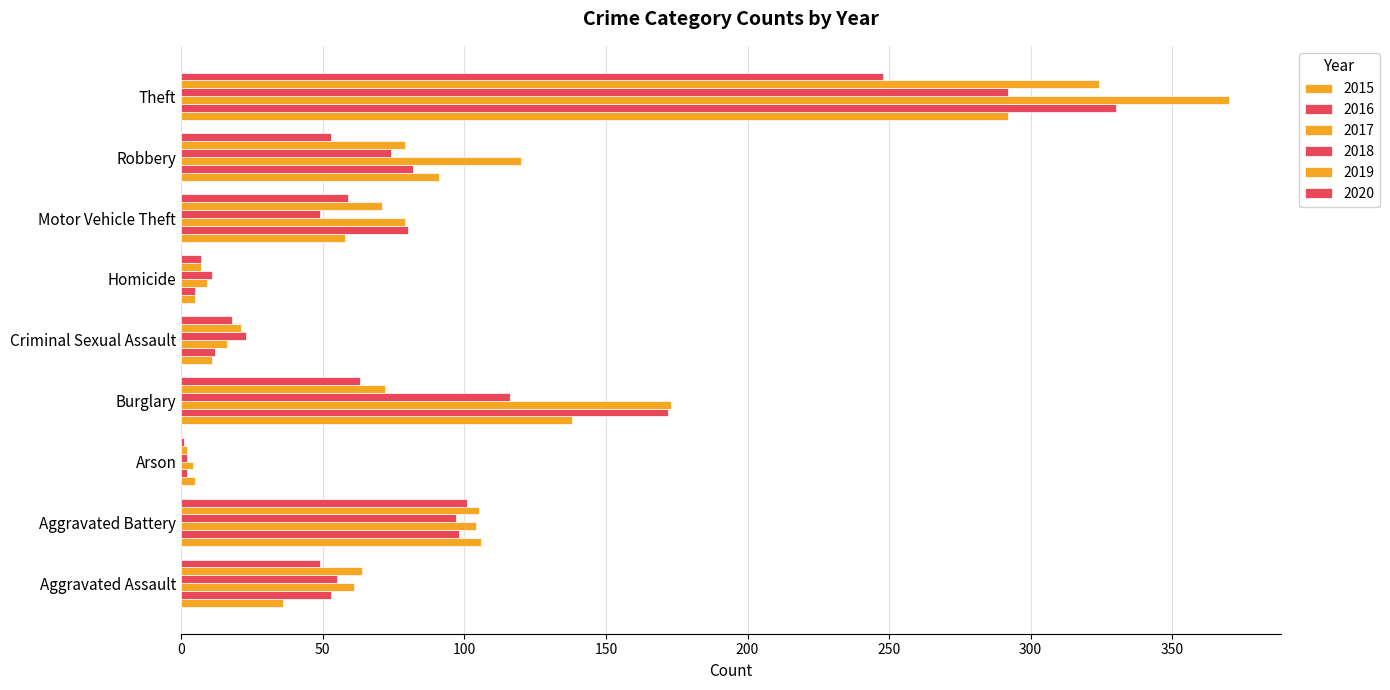

What is the total value across all series at Aggravated Assault?

318